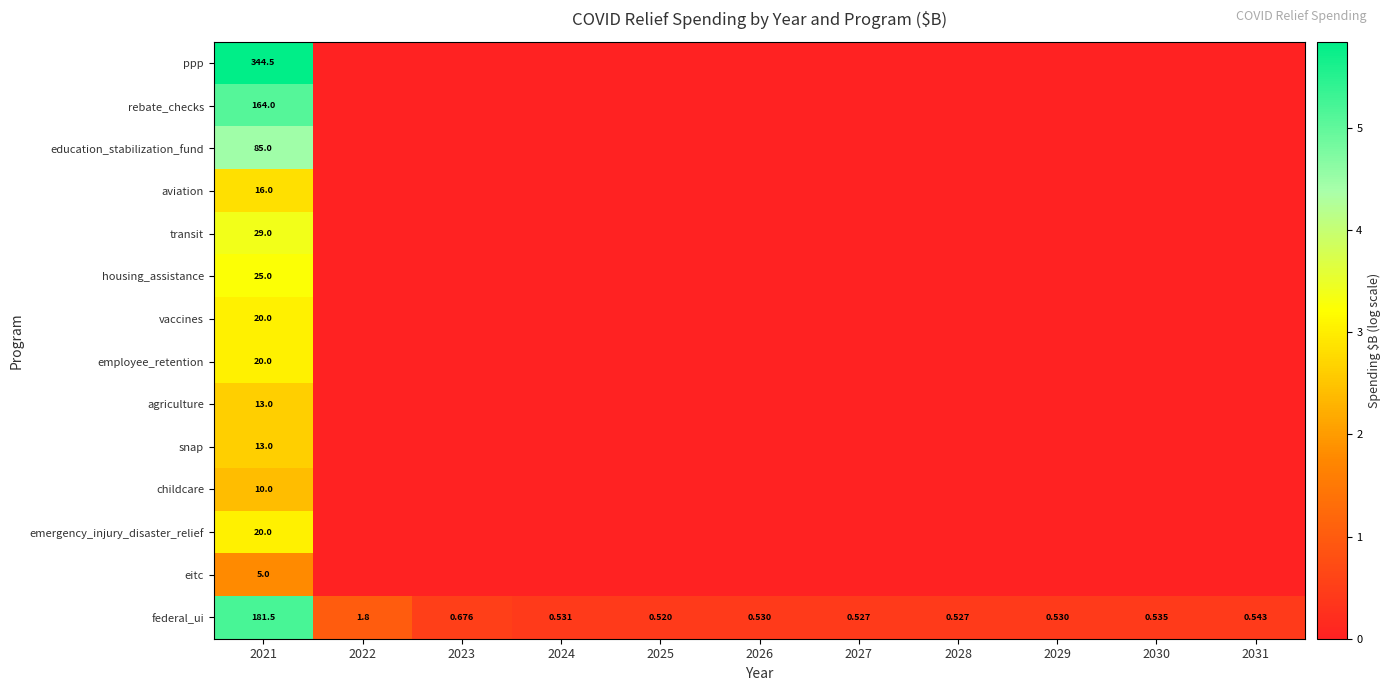

The snap series shows 1.7 at 2029. True or false?

False